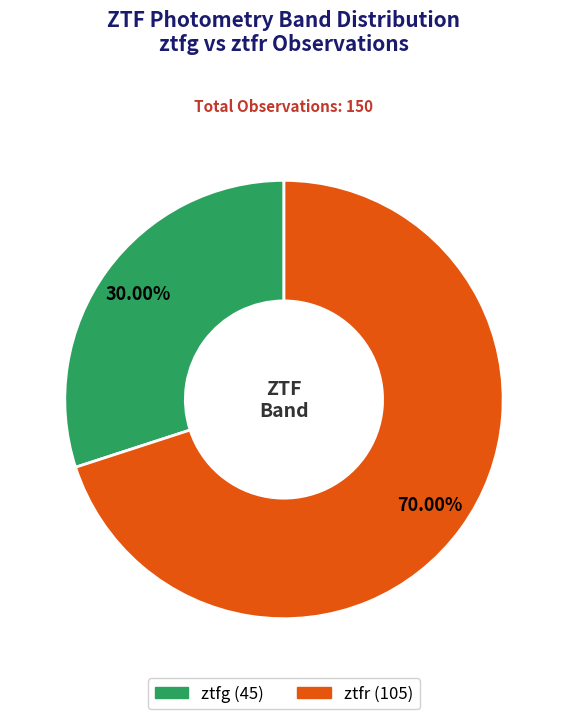

How many segments does this pie chart have?

2